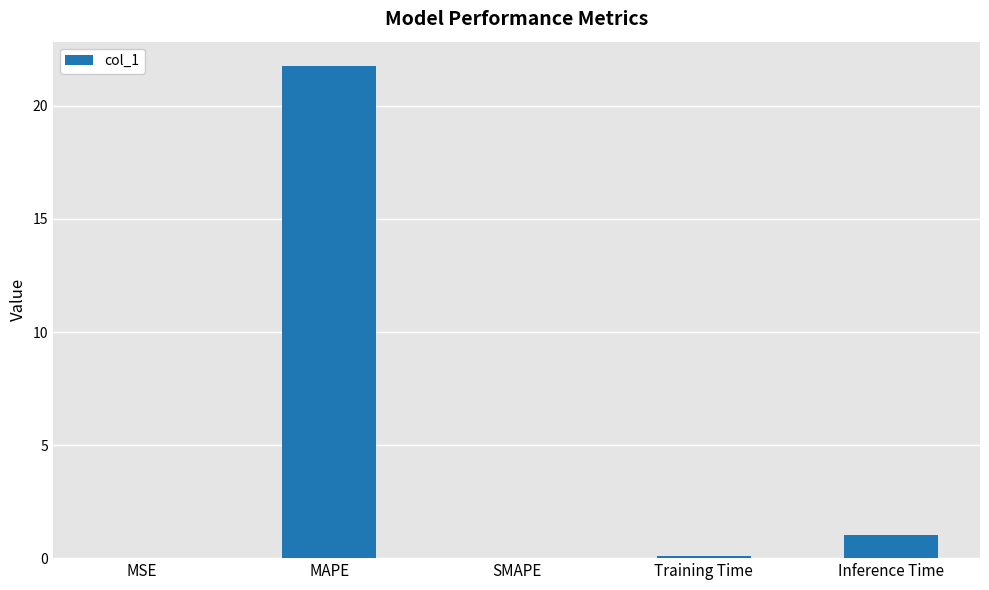

Which has a higher value, Inference Time or MAPE?

MAPE